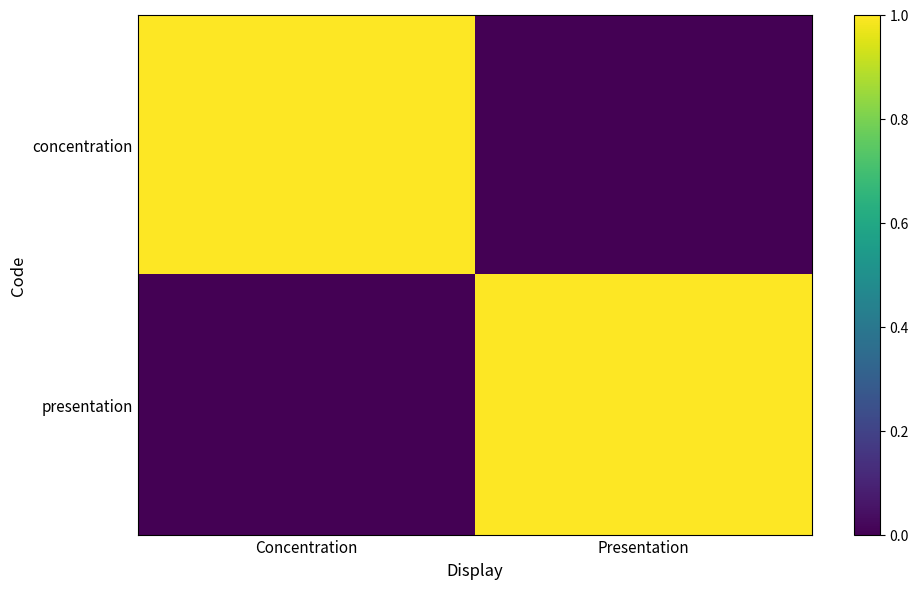

Reading left to right, what are all the values shown in this chart?

concentration: Concentration=1	Presentation=0
presentation: Concentration=0	Presentation=1